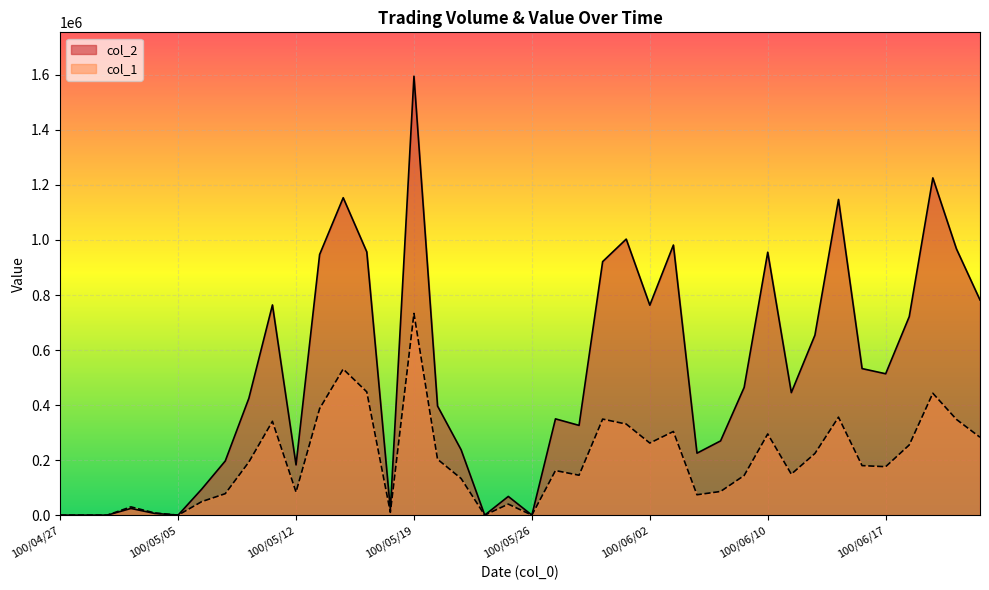

What are all the series names shown in the legend?

col_2, col_1